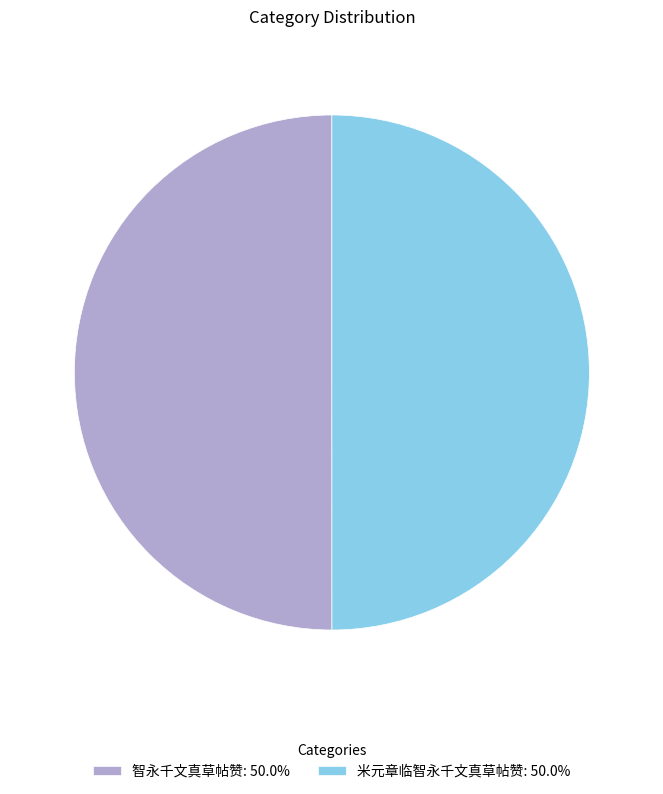

The 智永千文真草帖赞 slice represents 50% of the pie. True or false?

True